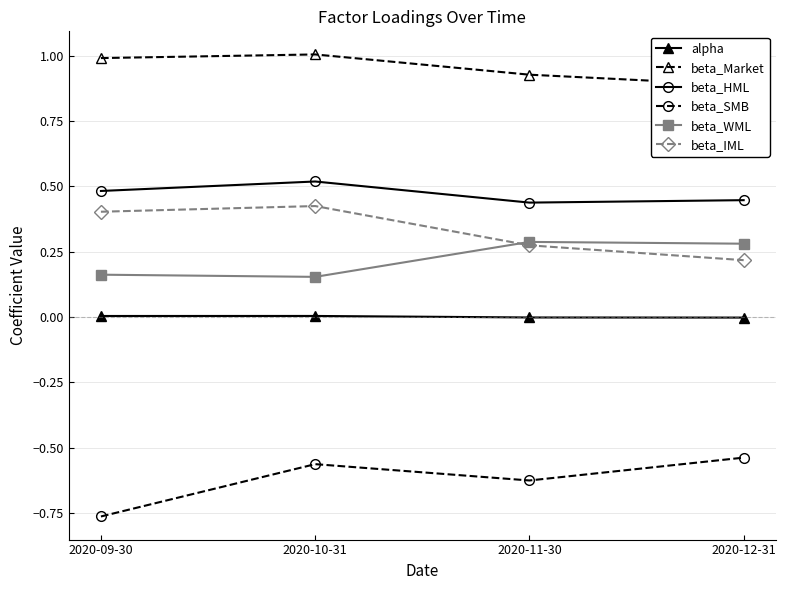

What is the difference between the beta_HML values at 2020-10-31 and 2020-12-31?

0.1